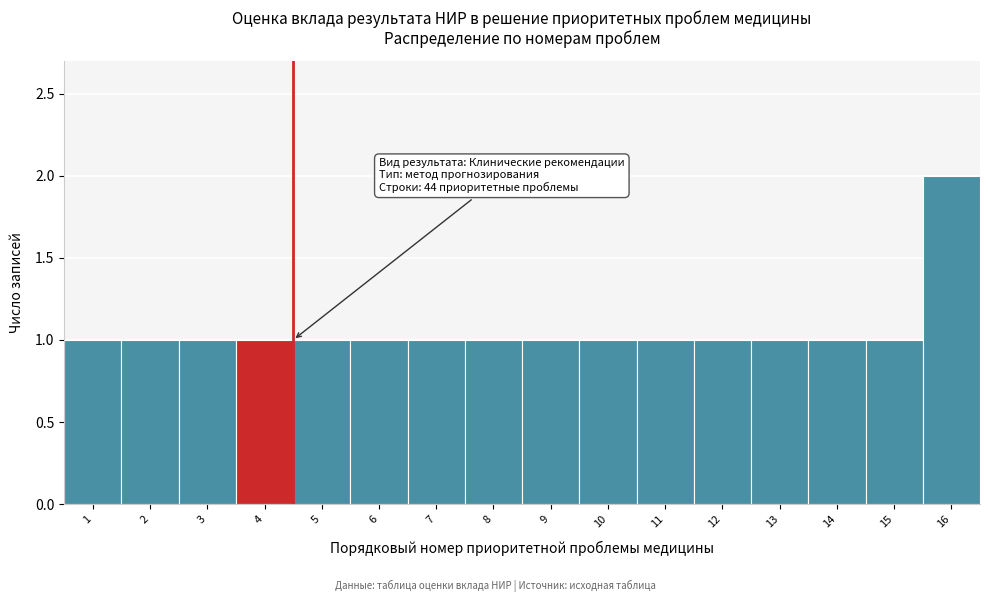

Reading right to left, what are all the values shown in this chart?

2	1	1	1	1	1	1	1	1	1	1	1	1	1	1	1